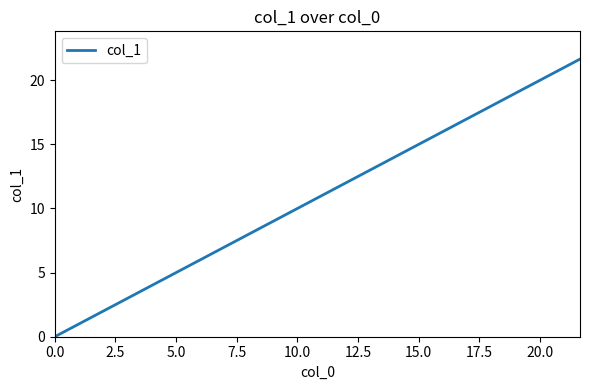

What is the average value?

13.1